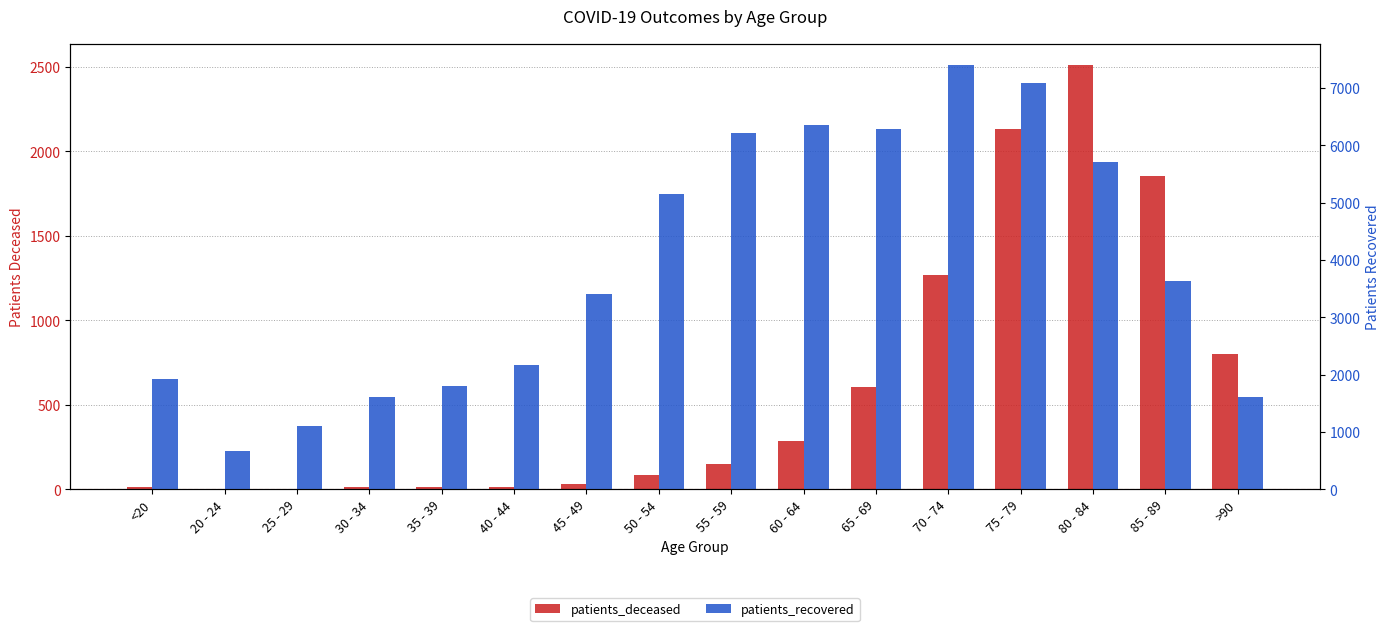

Rank the categories by patients_recovered value from highest to lowest.

70 - 74, 75 - 79, 60 - 64, 65 - 69, 55 - 59, 80 - 84, 50 - 54, 85 - 89, 45 - 49, 40 - 44, <20, 35 - 39, >90, 30 - 34, 25 - 29, 20 - 24